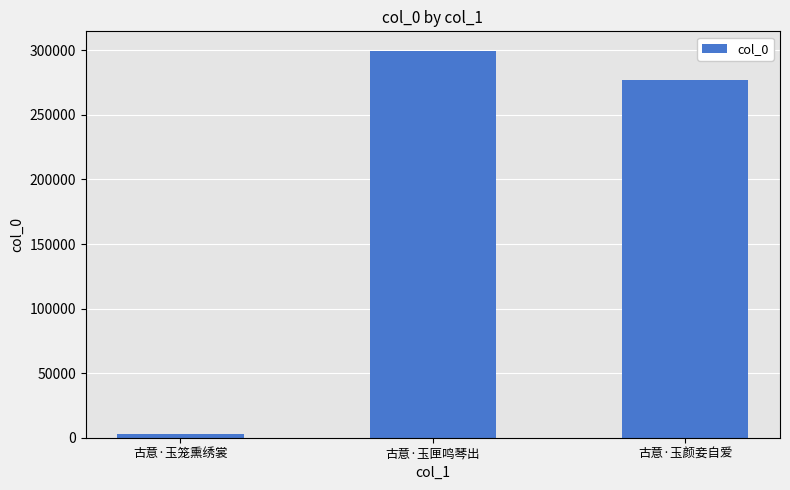

Reading right to left, transcribe all the data shown in this chart.

276721	299707	2703